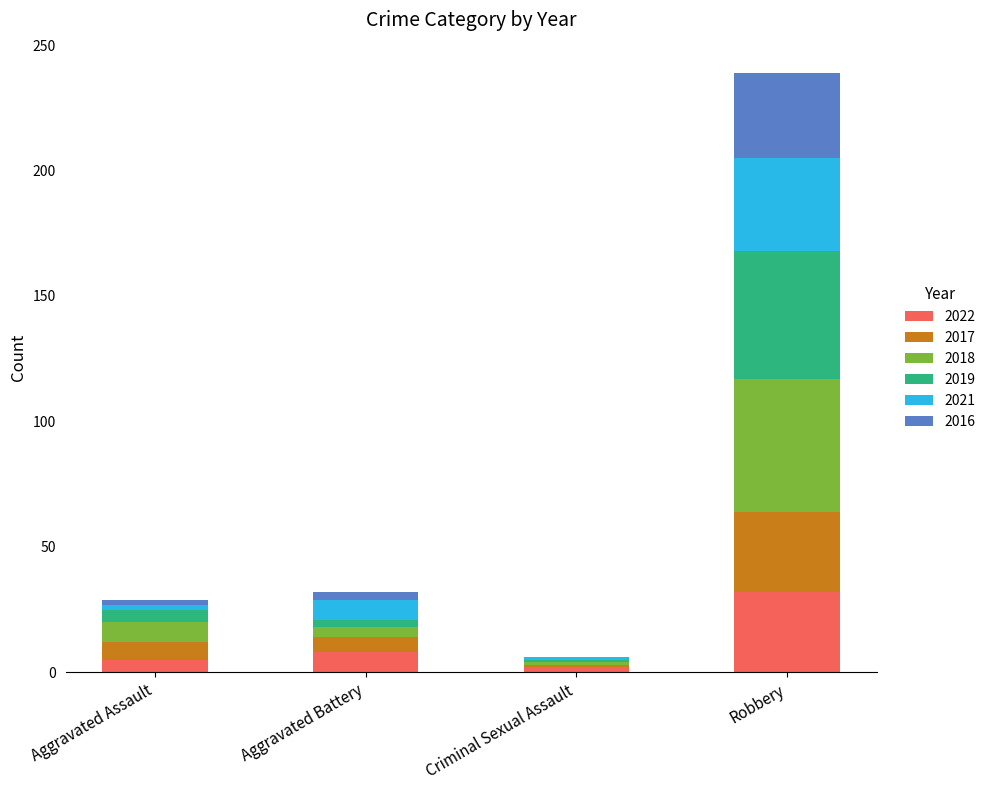

Count the number of data series in this chart.

6